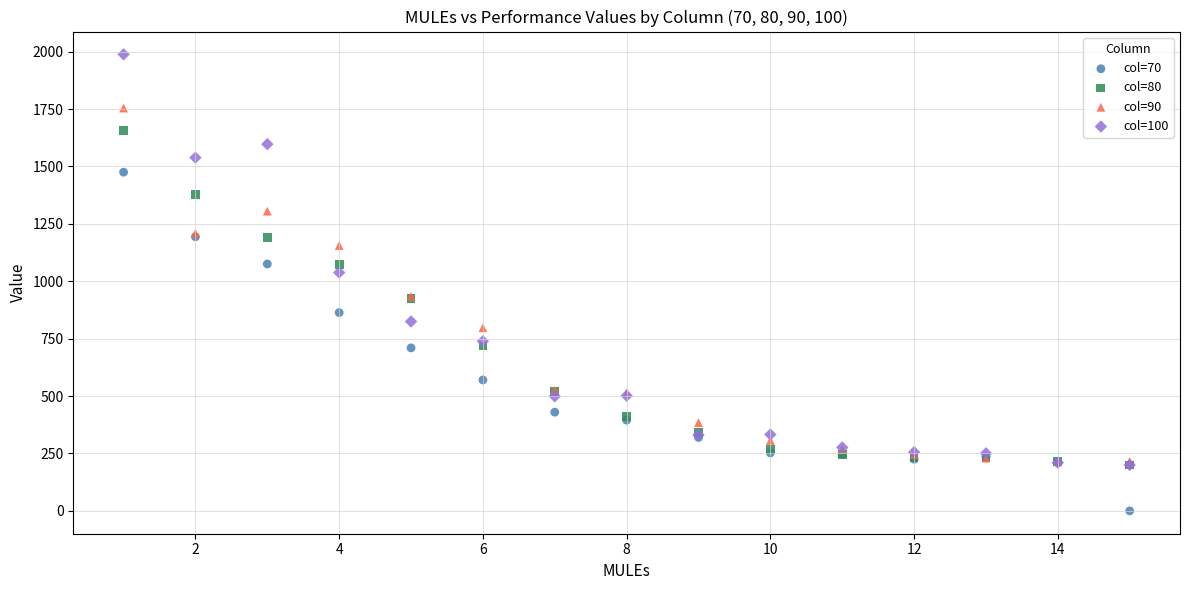

Which series reaches the minimum Y coordinate?

col=70